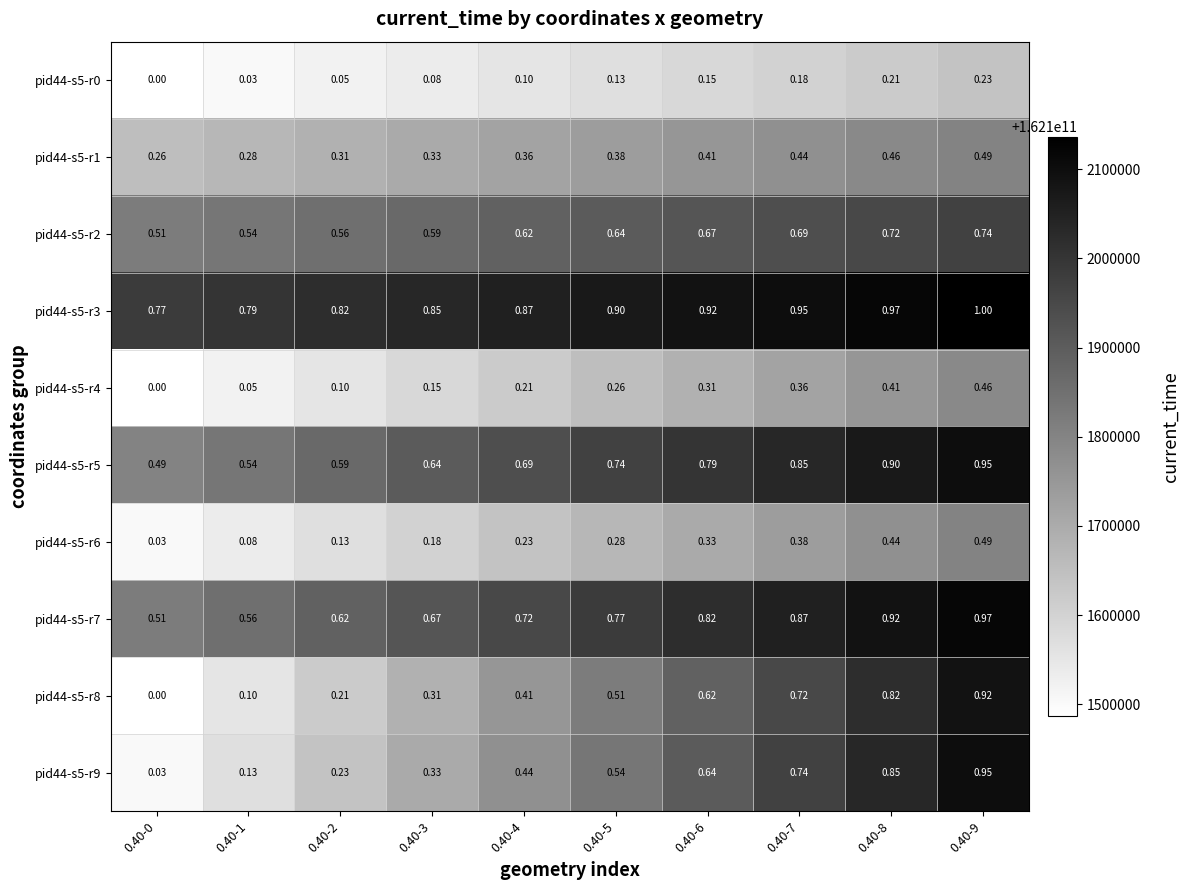

Is the value of pid44-s5-r7 at 0.40-5 greater than the value of pid44-s5-r0 at 0.40-6?

Yes